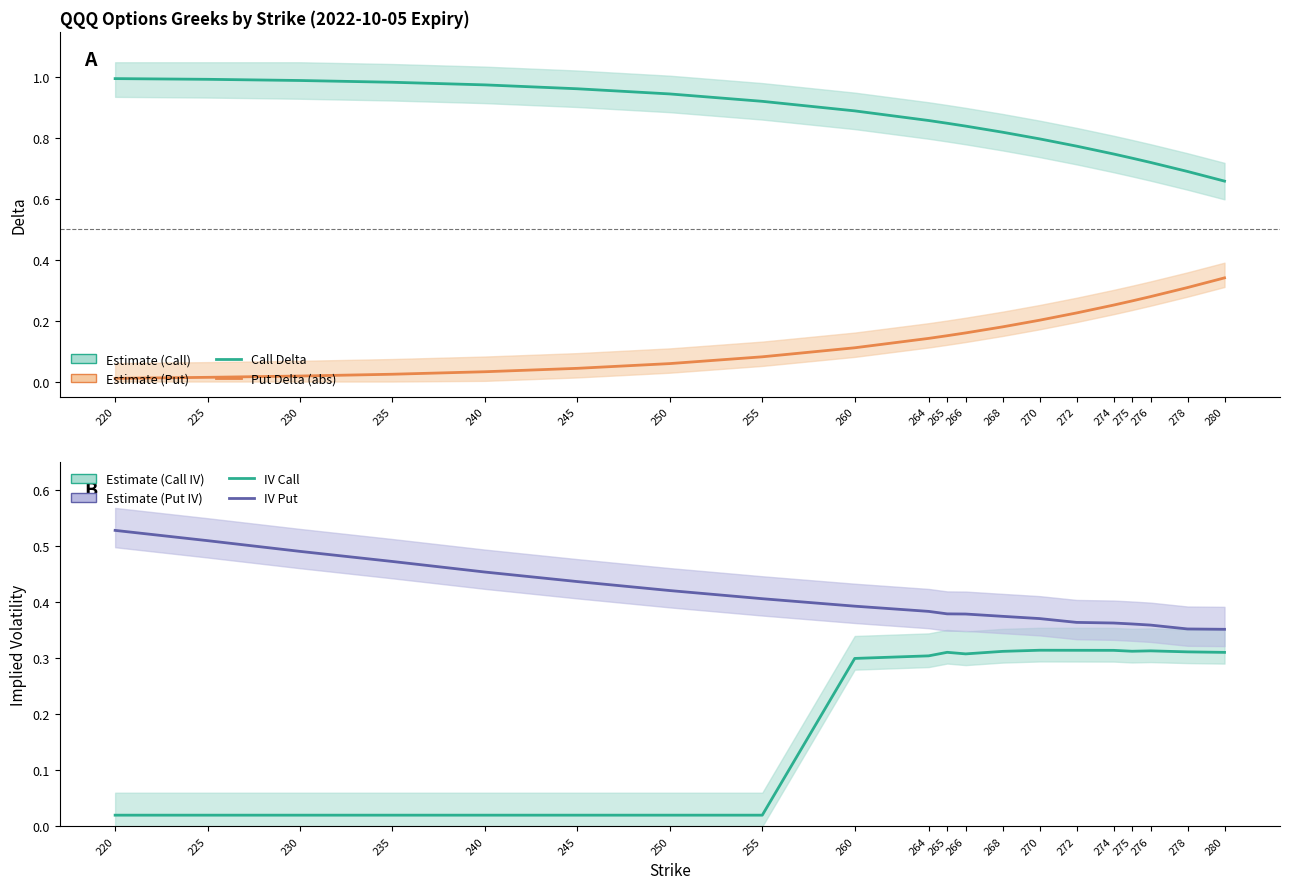

At how many categories does at least one series exceed 0?

20